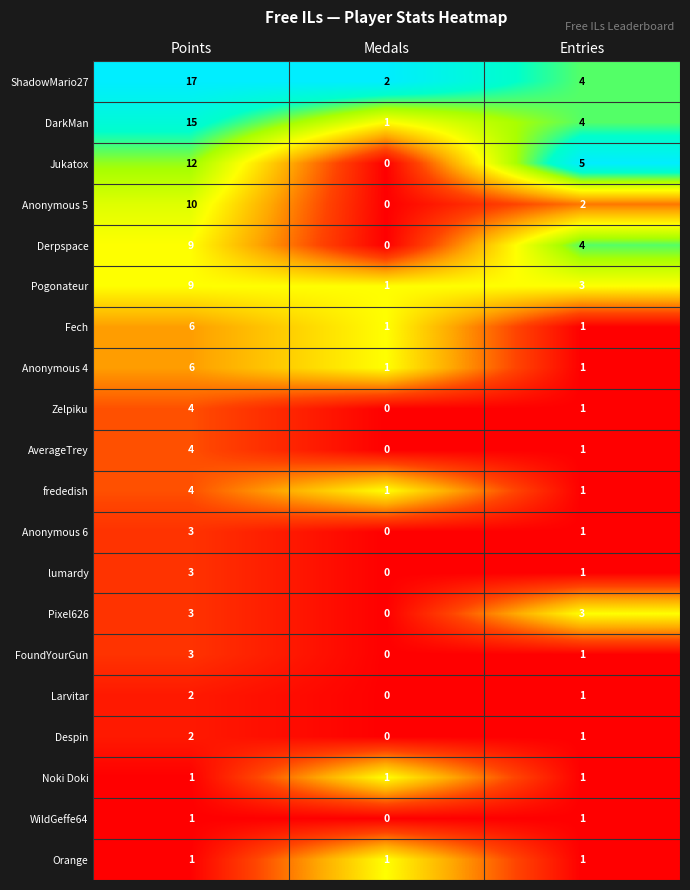

At which category is the sum across all series the highest?

Points